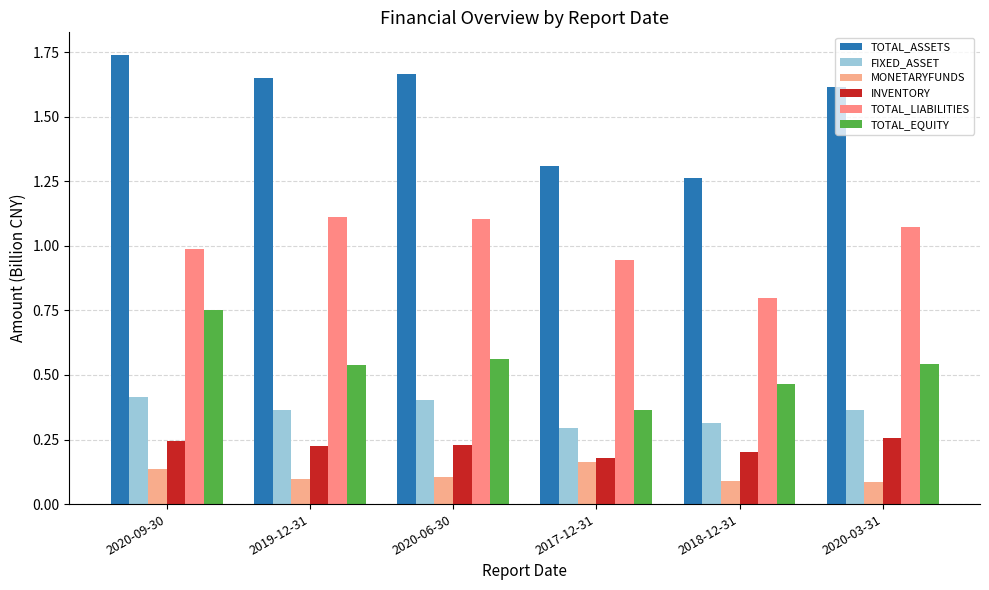

Which category has the highest value across all series?

2020-09-30